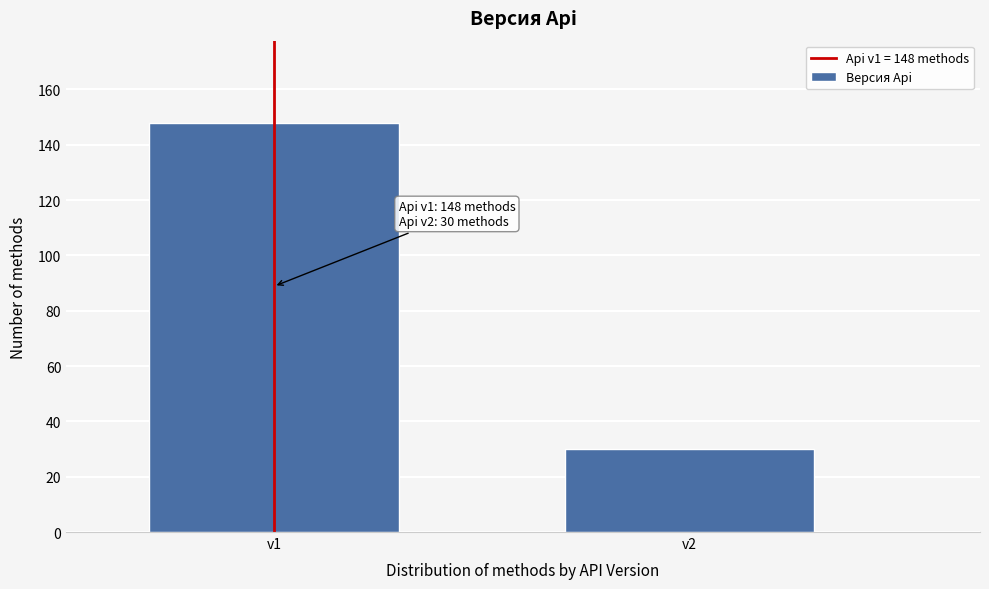

Reading left to right, list all the values displayed in this chart.

v1=148	v2=30